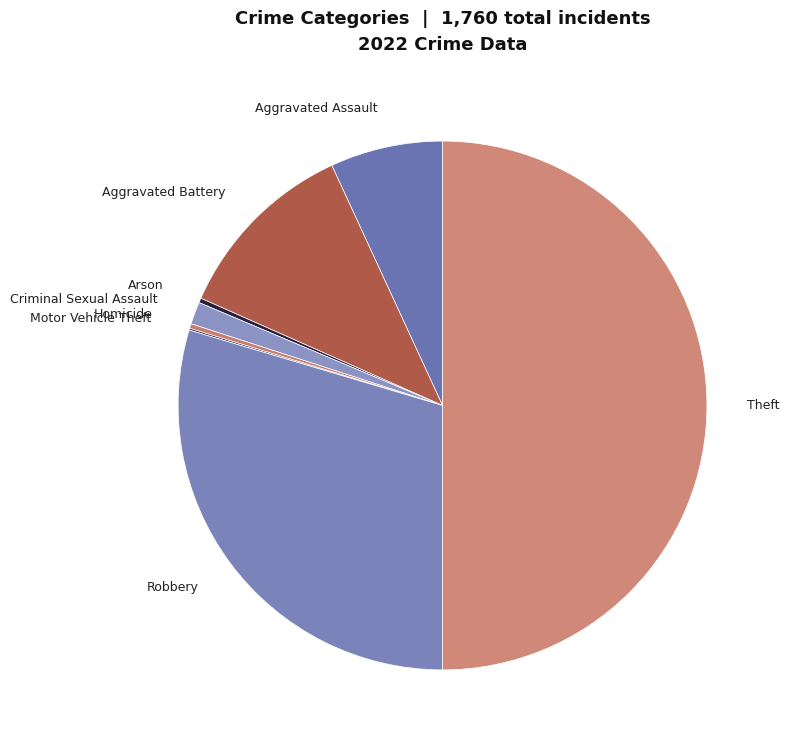

Do Arson and Homicide together represent more than half of the pie?

No